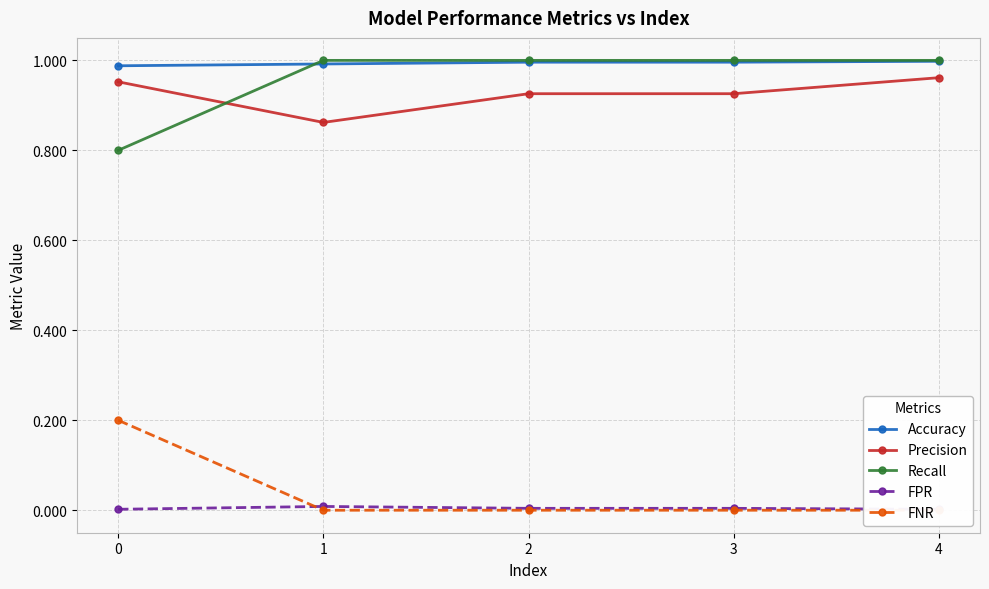

Which series has the largest total across all categories?

Accuracy